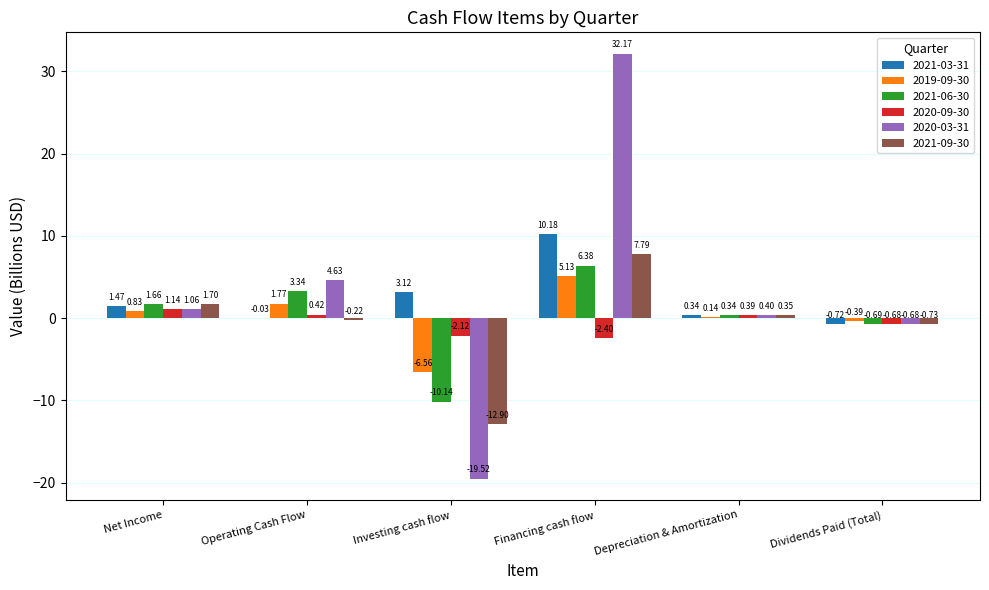

What is the total value across all series at Depreciation & Amortization?

2.0